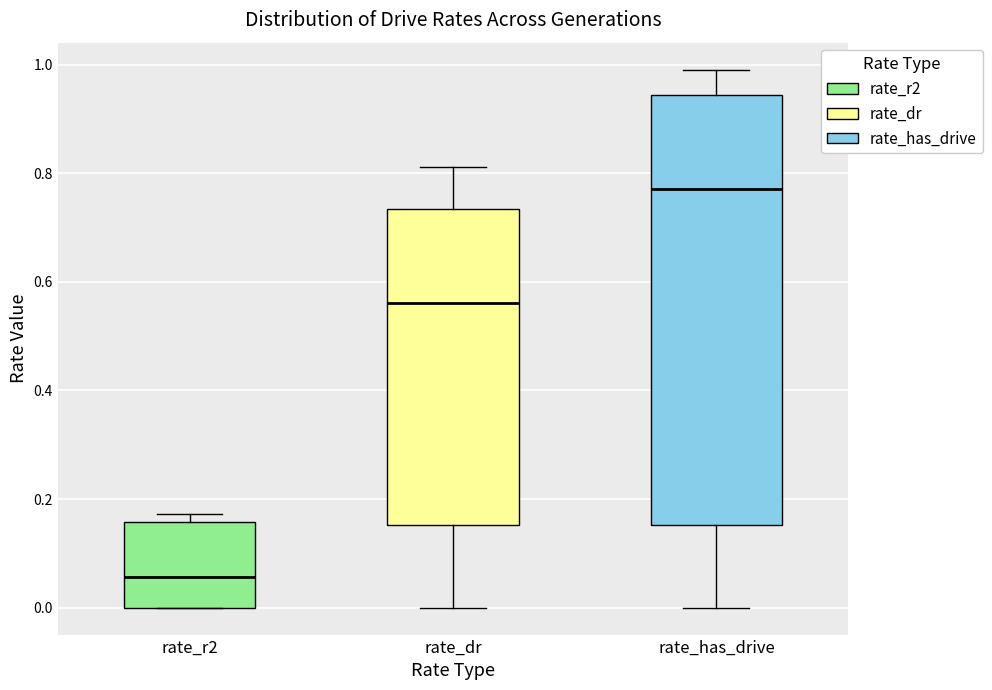

Reading left to right, transcribe this box plot: for each box, give where its median line is, the range the box spans, and where its two whiskers end, as read against the y-axis. The values are not printed on the chart, so give them approximately, as read against the axis.

rate_r2: median 0.06, box 0.00 to 0.16, whiskers 0.00 to 0.18
rate_dr: median 0.56, box 0.16 to 0.74, whiskers 0.00 to 0.82
rate_has_drive: median 0.78, box 0.16 to 0.94, whiskers 0.00 to 1.00